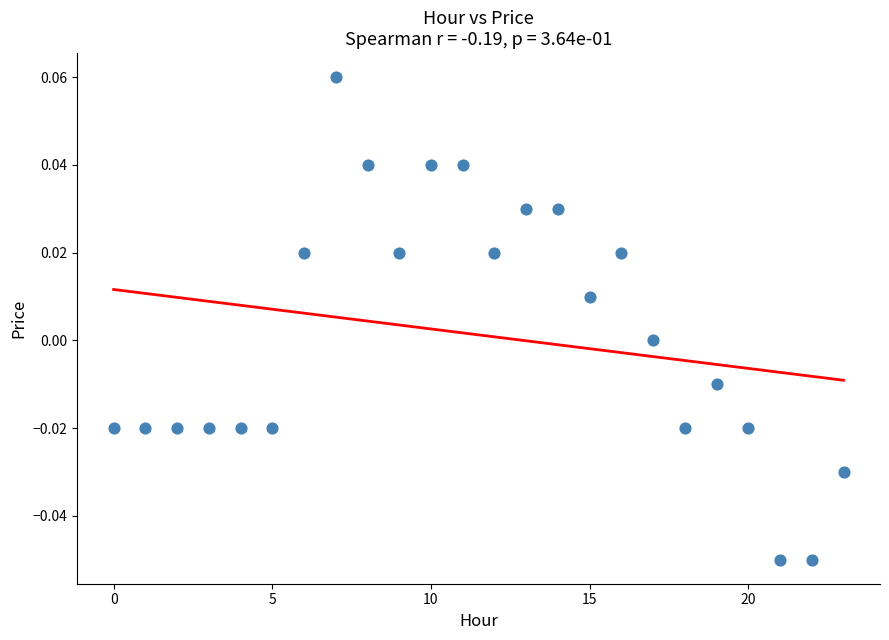

How many data points are displayed?

24